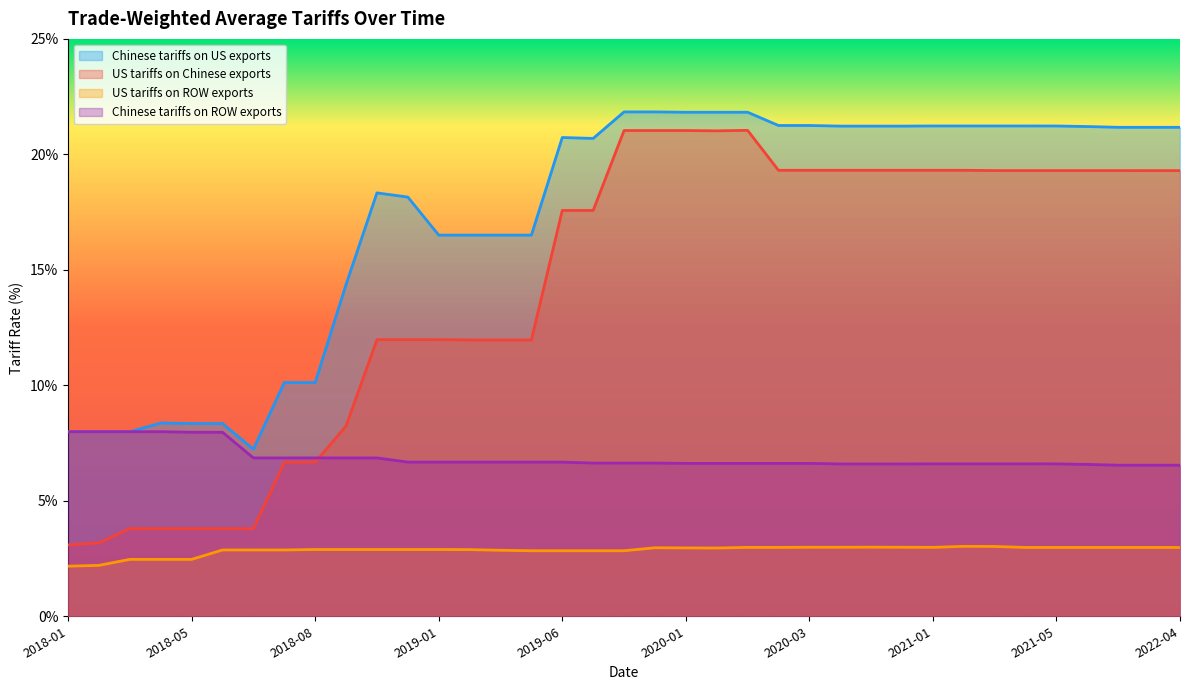

What position from the left is 2018-03-23?

3